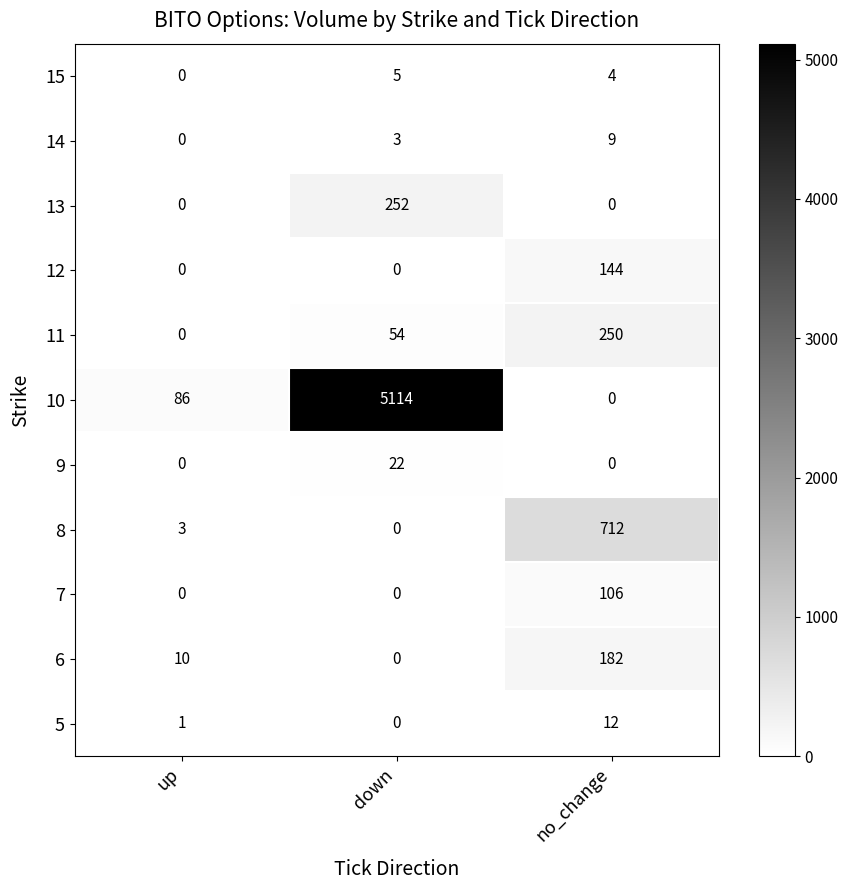

The value of 11 at up is 0. True or false?

True